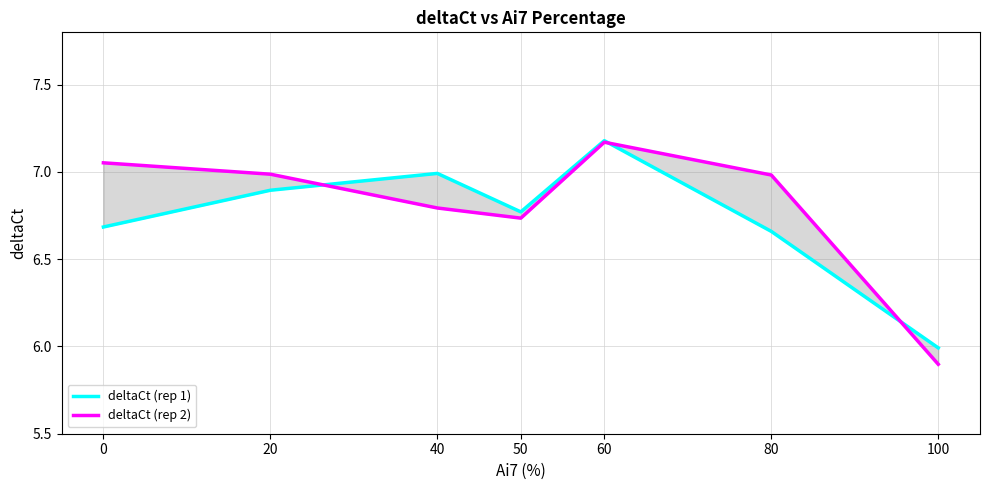

The value of deltaCt (rep 1) at 100 is 3.2. True or false?

False